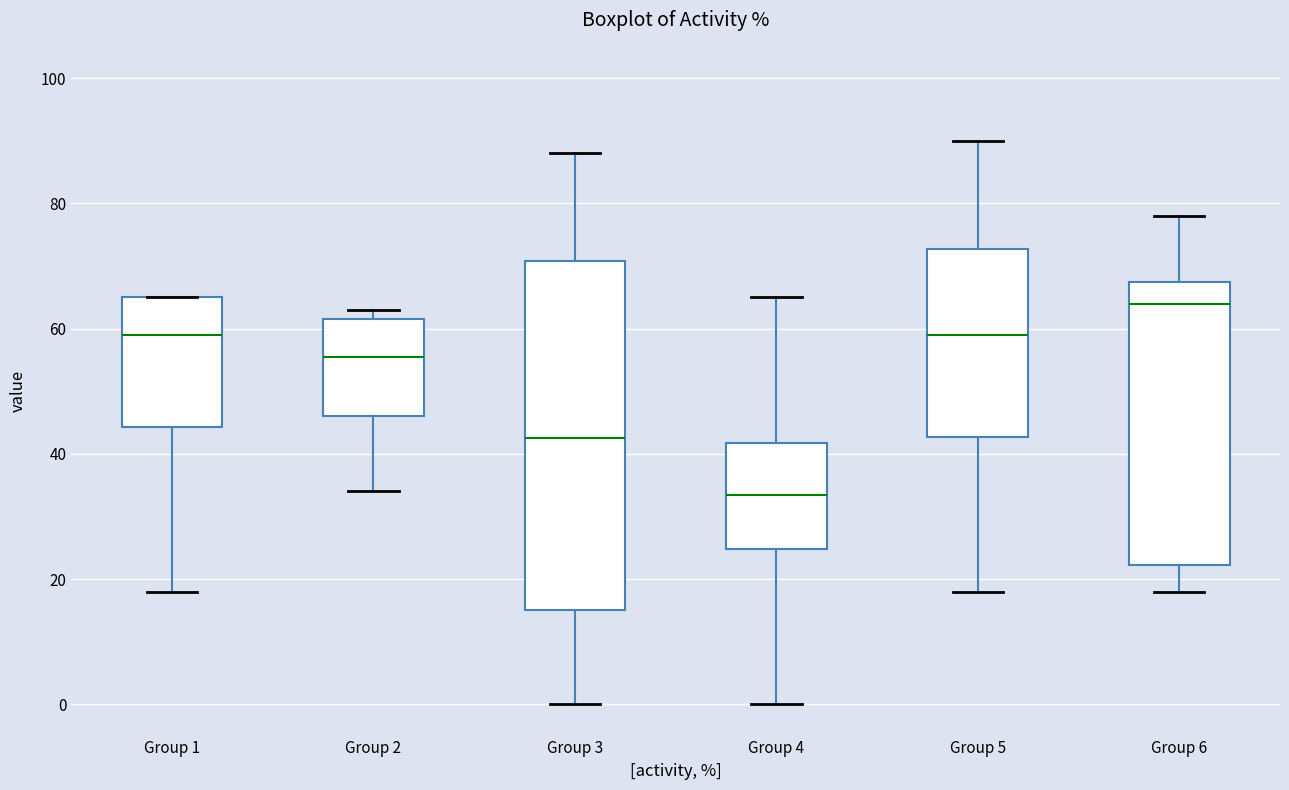

Which box is the tallest, from its lower edge to its upper edge?

Group 3